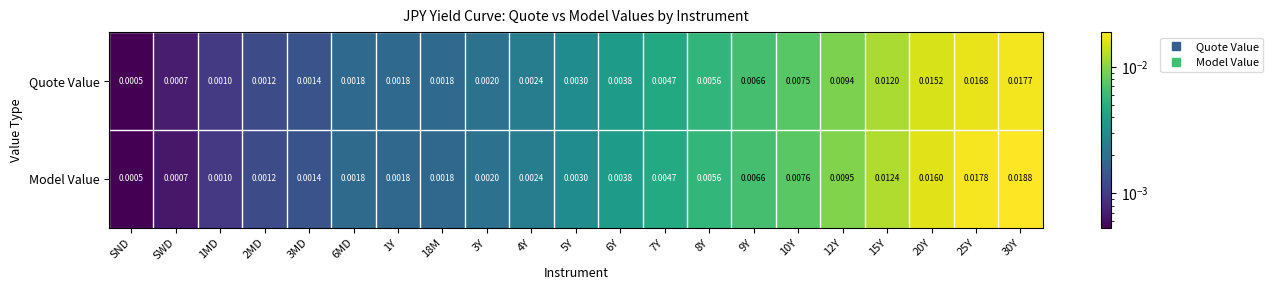

How many data points does each series have?

21